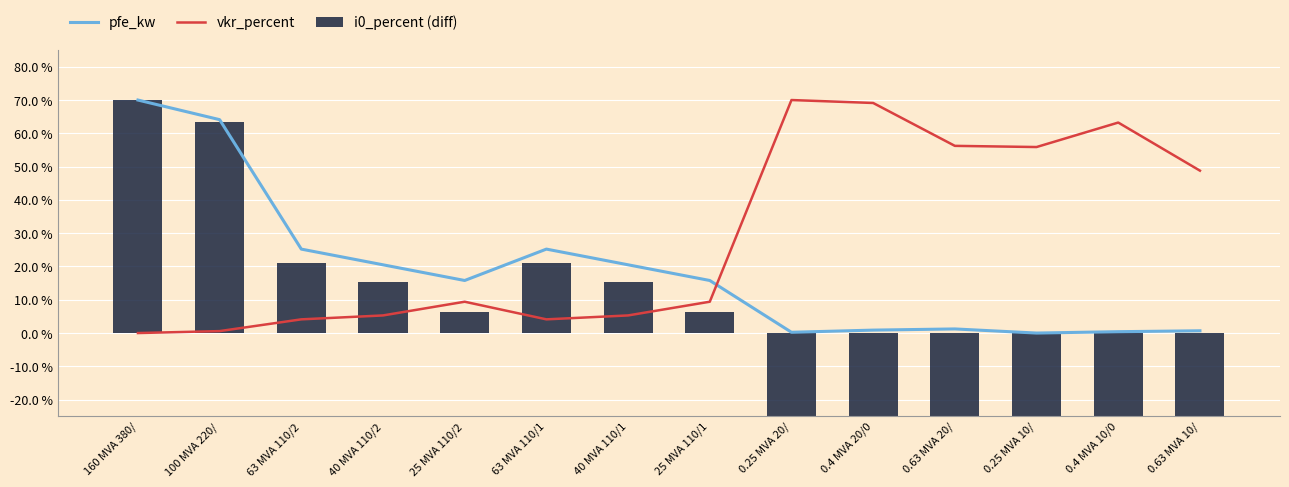

Which has a higher value, 0.4 MVA 10/0 or 0.4 MVA 20/0?

0.4 MVA 20/0